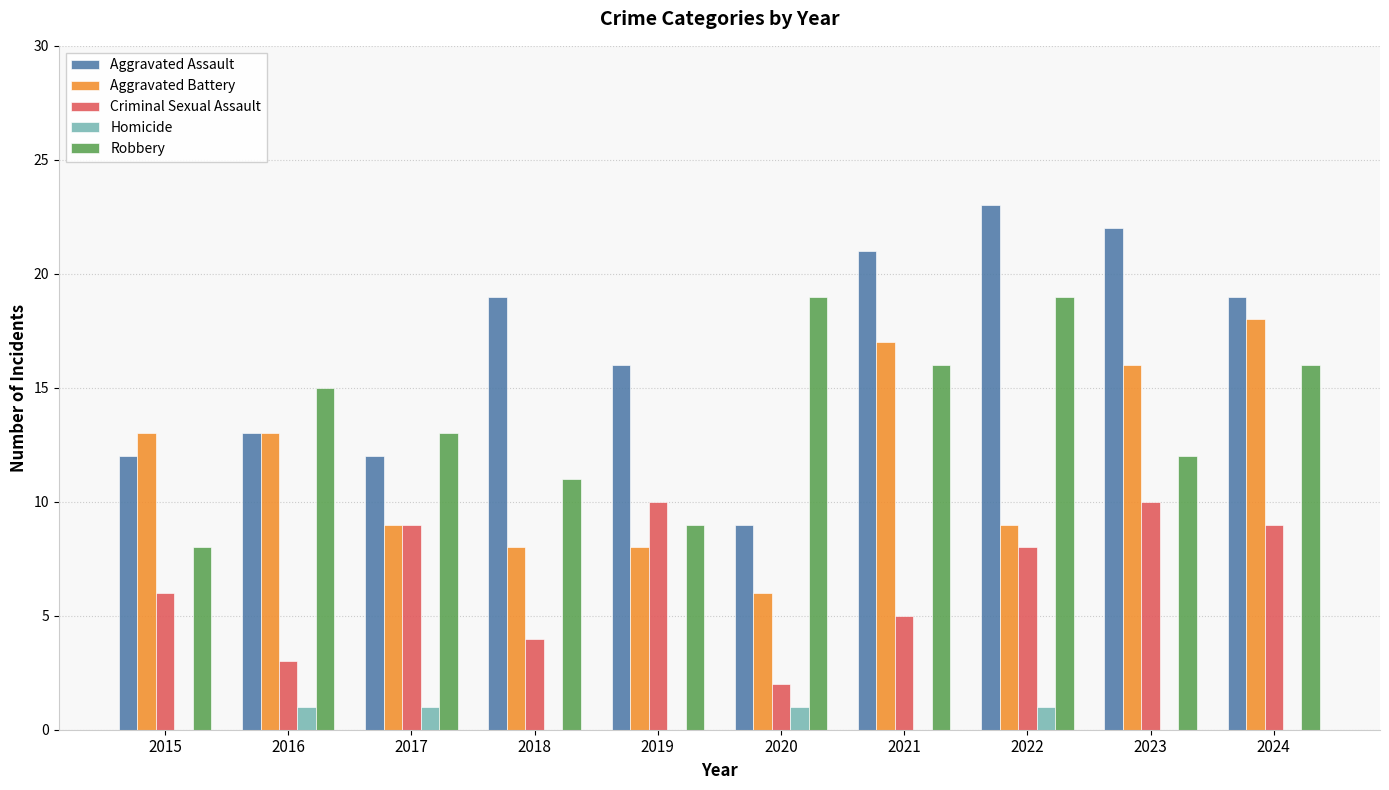

How many distinct data groups are displayed?

5